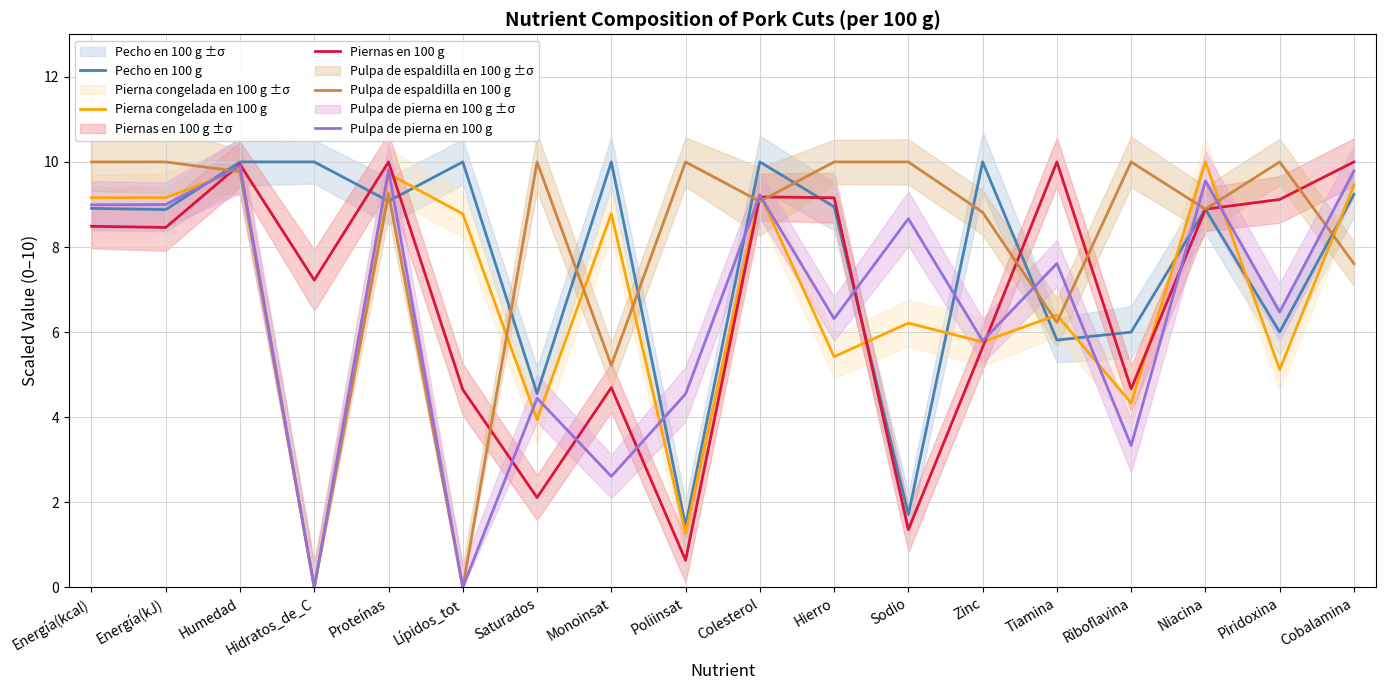

Is it true that Pierna congelada en 100 g equals 8.8 at Monoinsat?

True